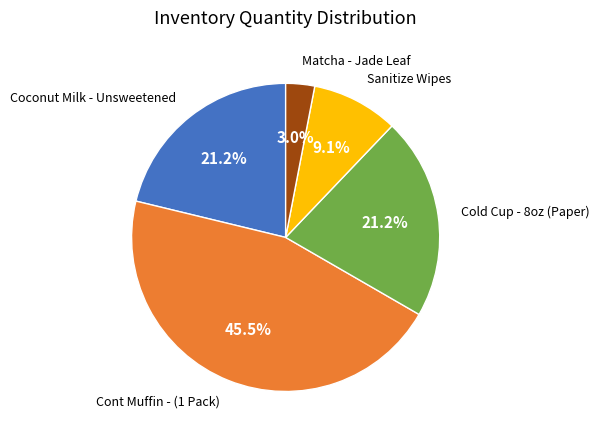

Is there a majority slice in this chart?

No